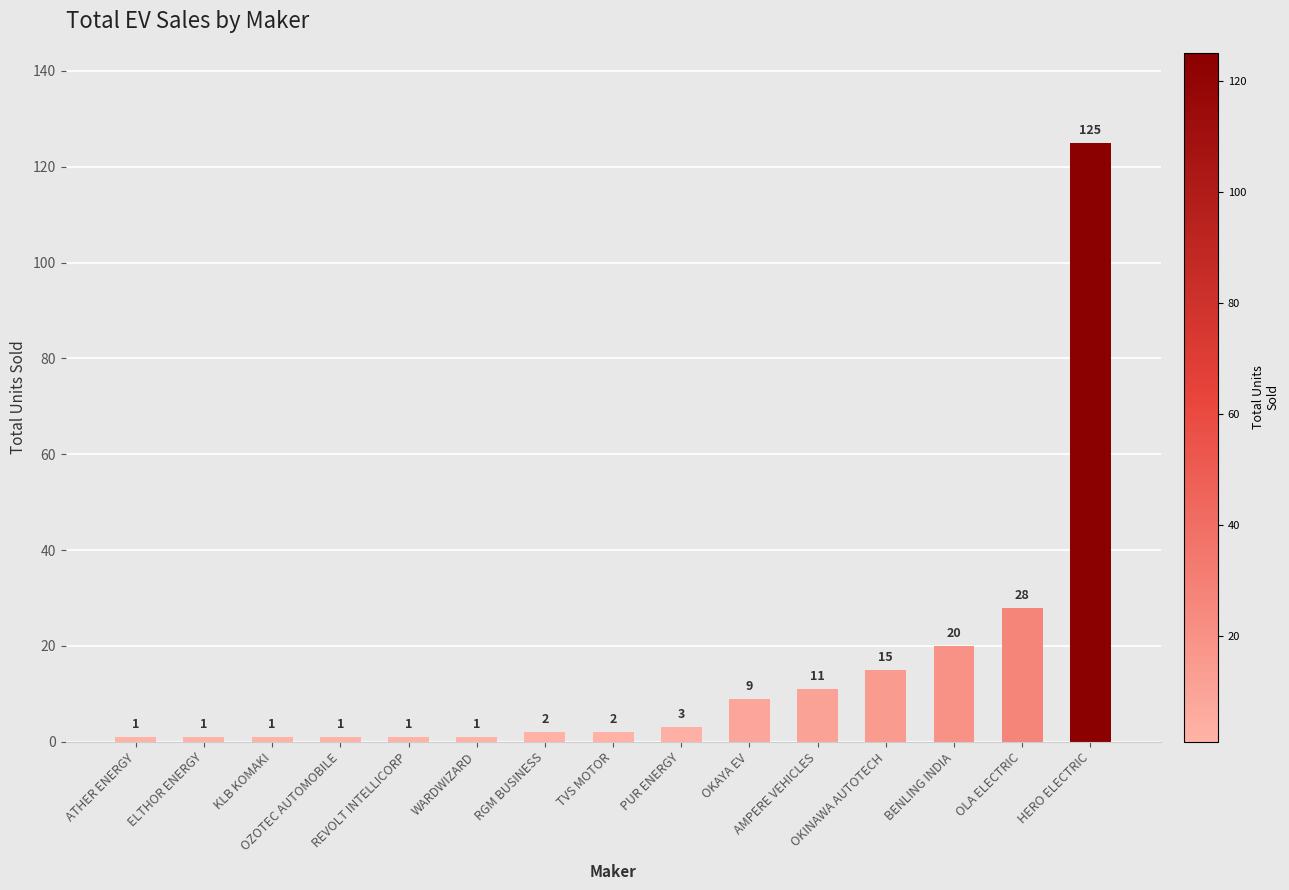

Between RGM BUSINESS and OZOTEC AUTOMOBILE, which is larger?

RGM BUSINESS